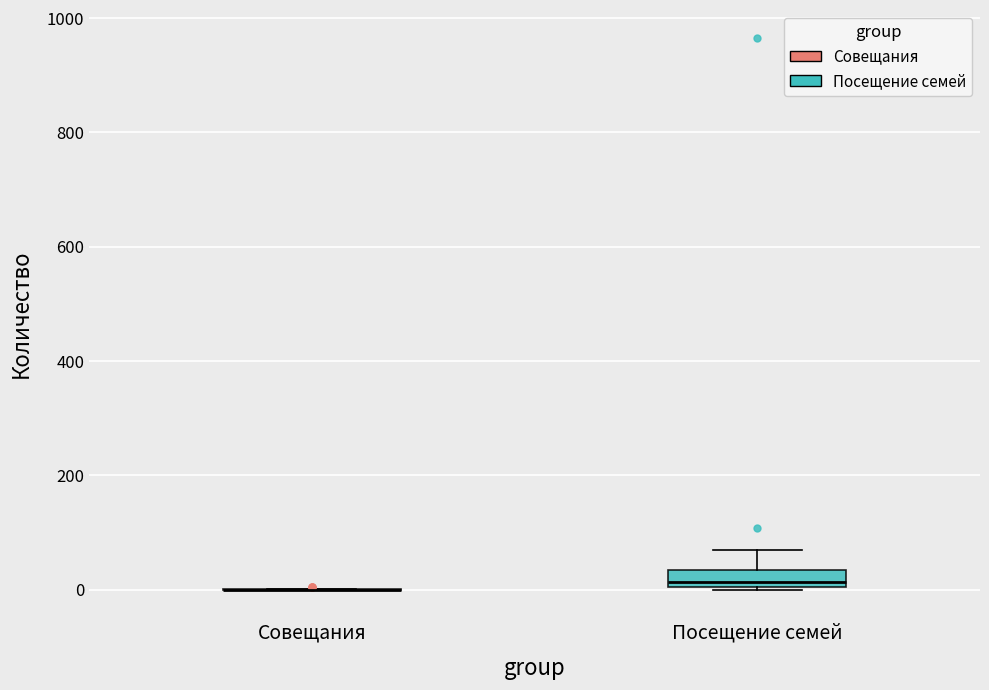

Which box is the tallest, from its lower edge to its upper edge?

Посещение семей